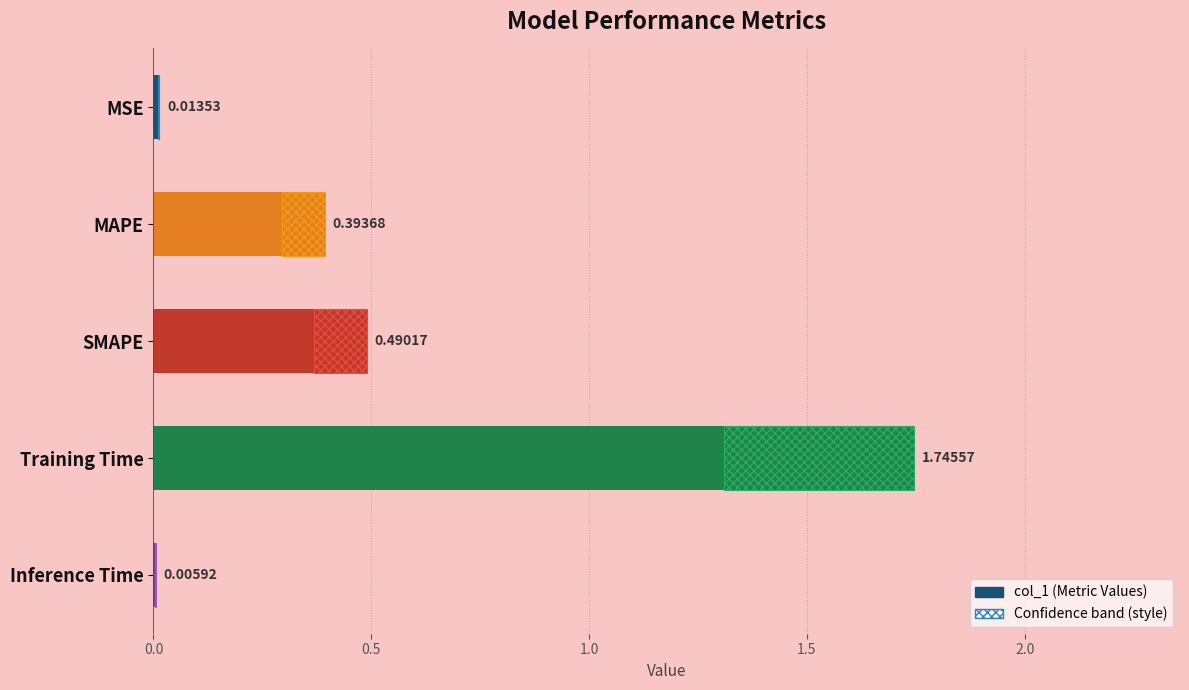

Reading right to left, transcribe all the data shown in this chart.

0.0	1.7	0.5	0.4	0.0